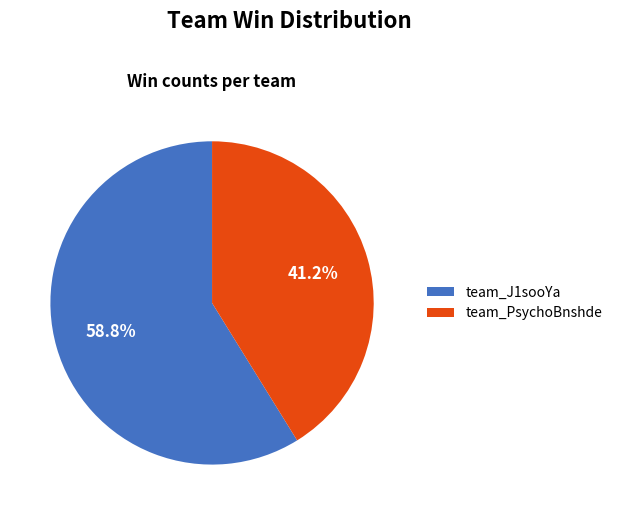

To the nearest percent, what is the difference between the largest and smallest slice percentages?

18%